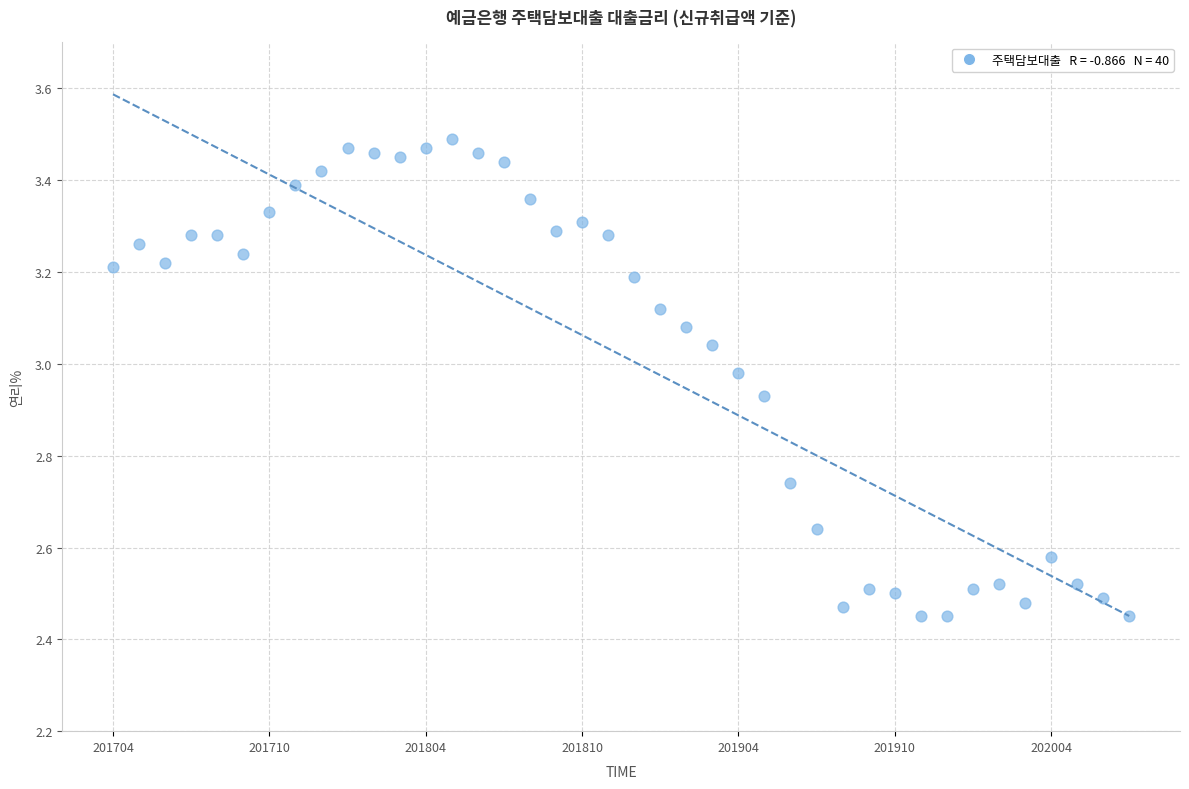

What is the range of Y values (max minus min)?

1.0